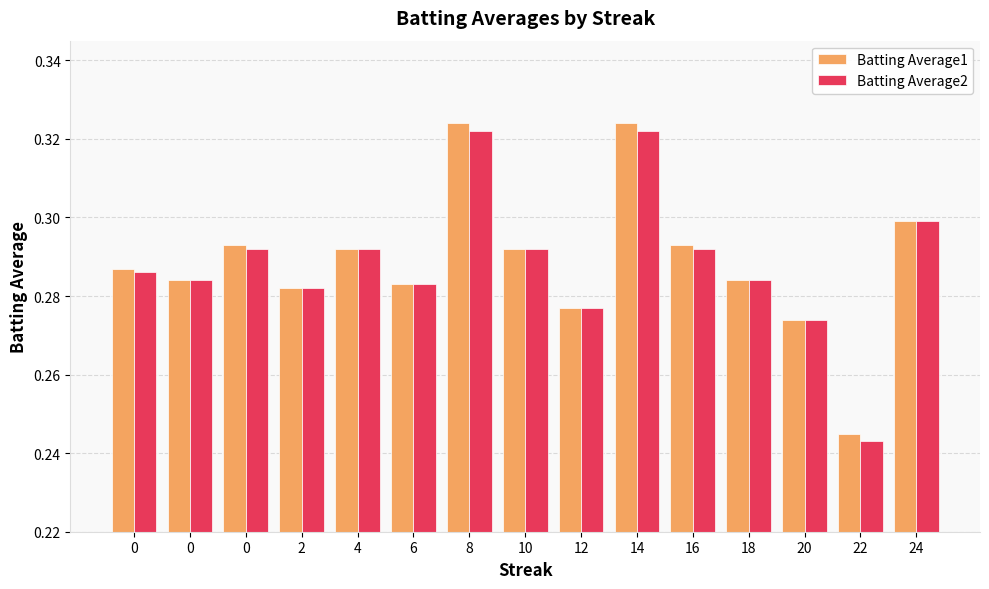

Which series has the largest total across all categories?

Batting Average1